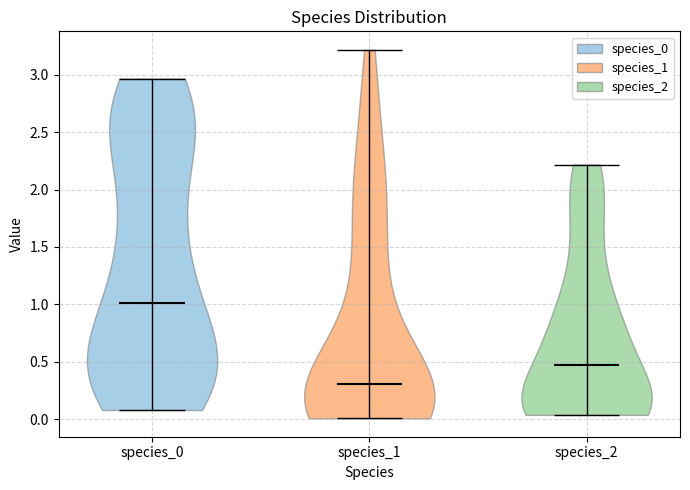

What is the lowest point the violin for species_1 reaches on the y-axis? The values are not printed on the chart, so give them approximately, as read against the axis.

0.00